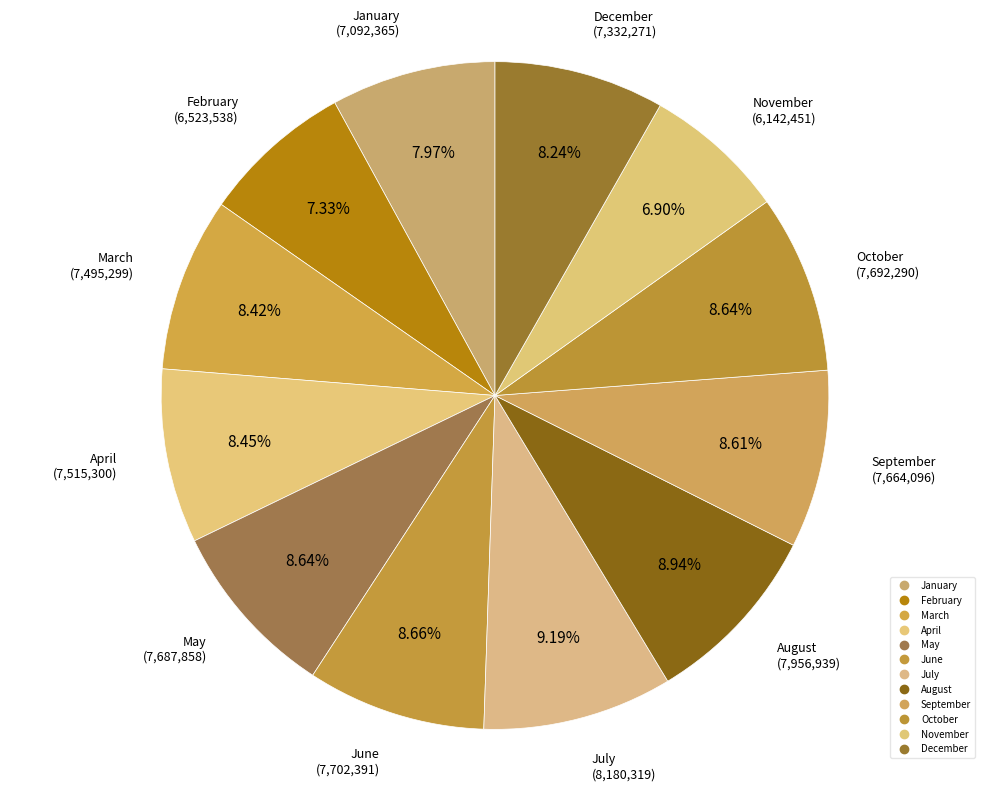

What is the change in value from February to September?

+1140558